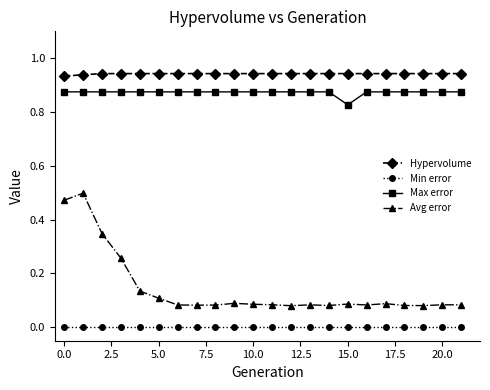

Which series has the largest range (max minus min)?

Avg error